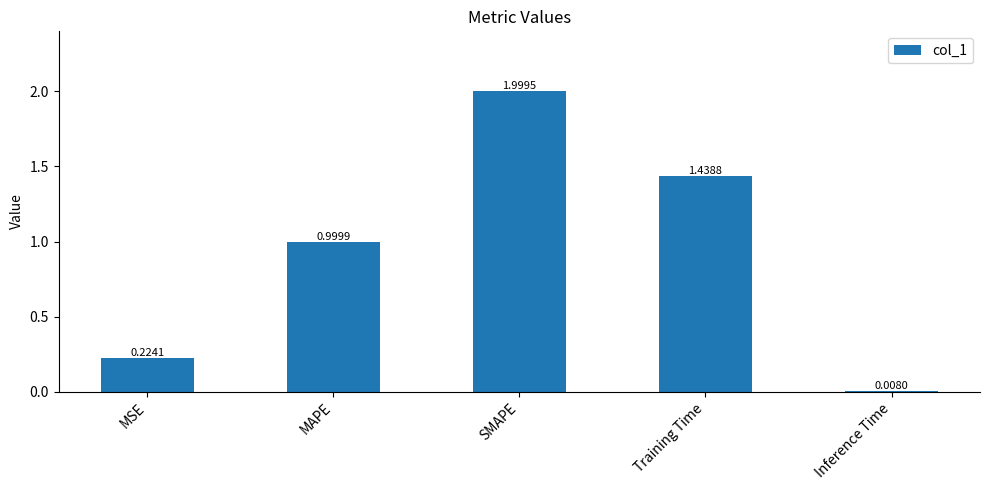

What is the label of the 5th bar from the left?

Inference Time